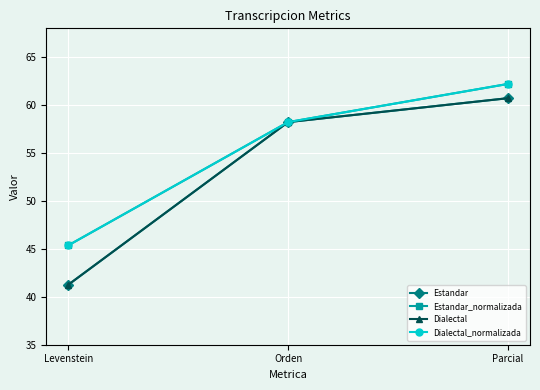

Is this an area chart (filled region under the line)?

No